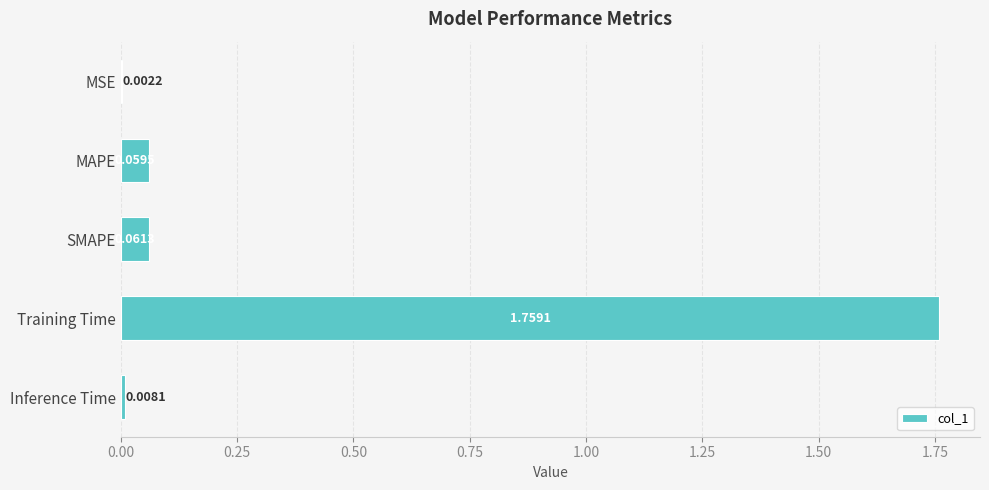

What is the change in value from MSE to SMAPE?

+0.1